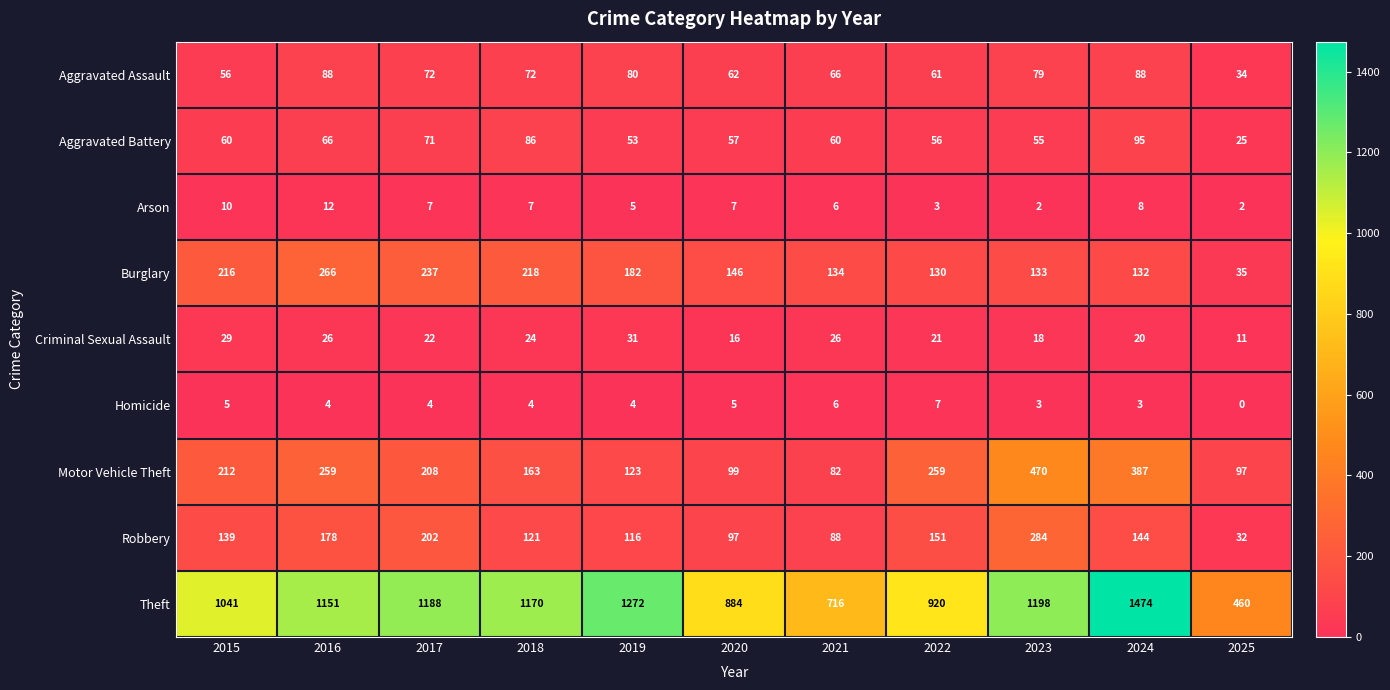

What is the greatest value displayed?

1474